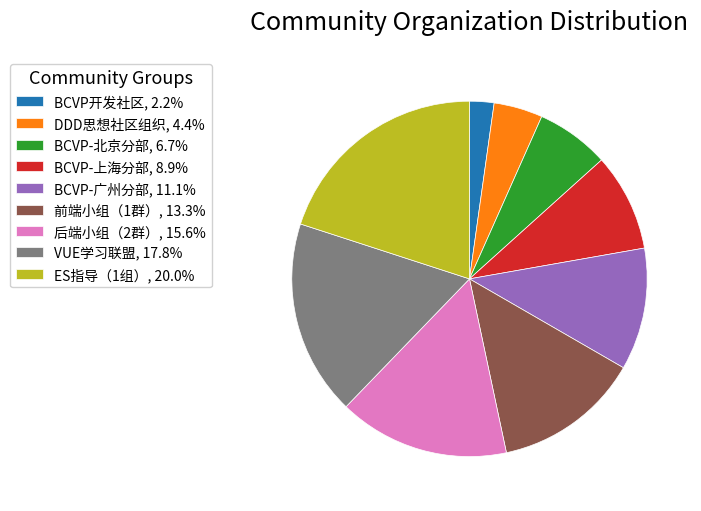

How many segments does this pie chart have?

9